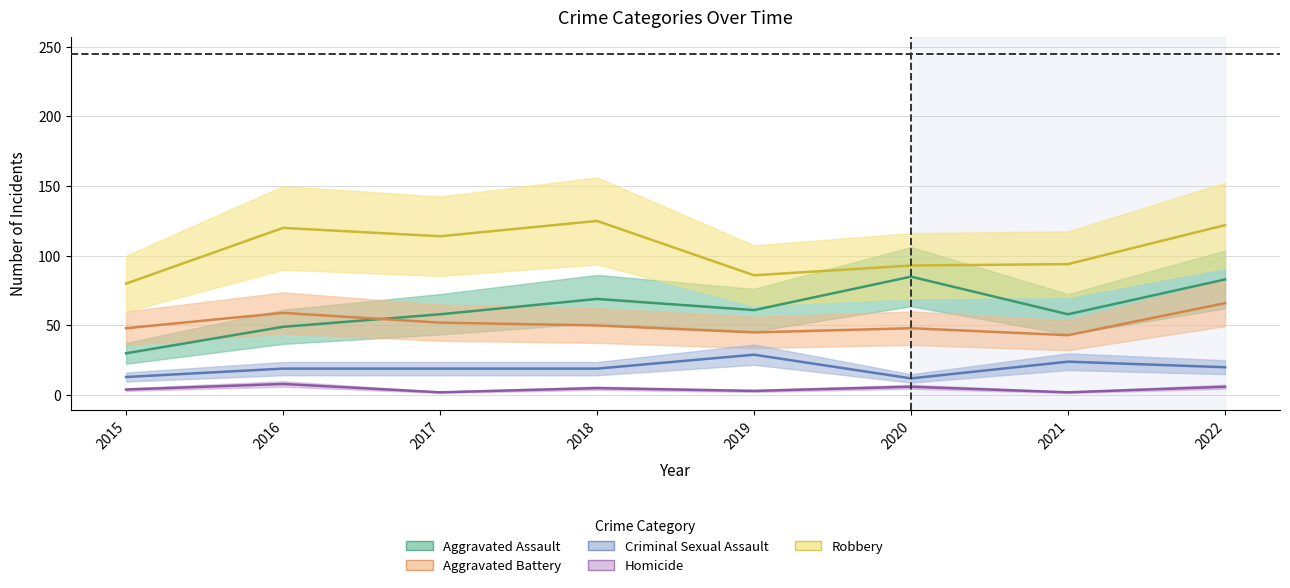

Between 2016 and 2022, which series saw the biggest shift?

Aggravated Assault